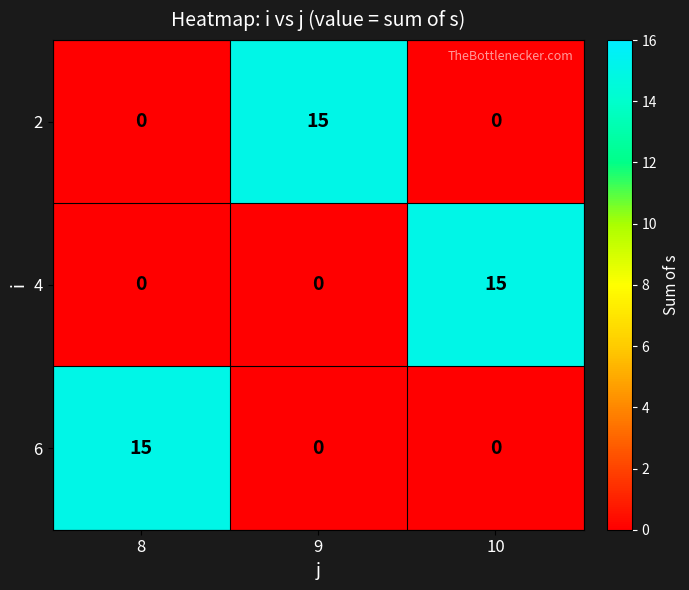

Count the 6 values in the range 0 to 15.

3